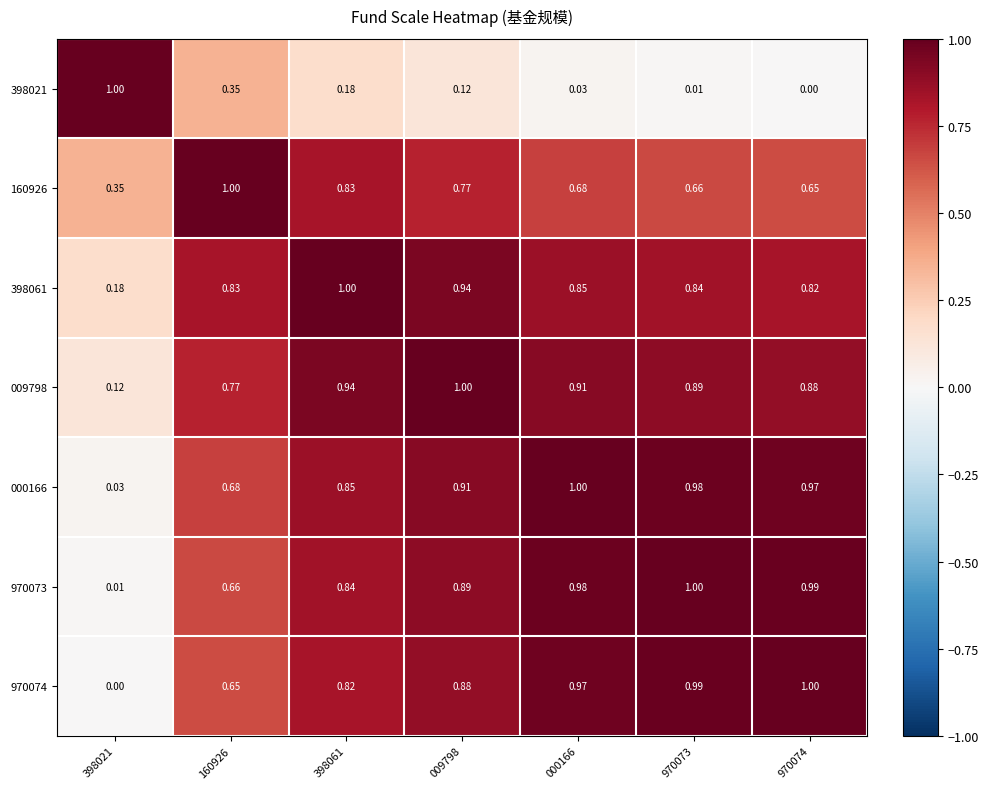

Is the value of 009798 at 398021 greater than the value of 398021 at 398061?

No